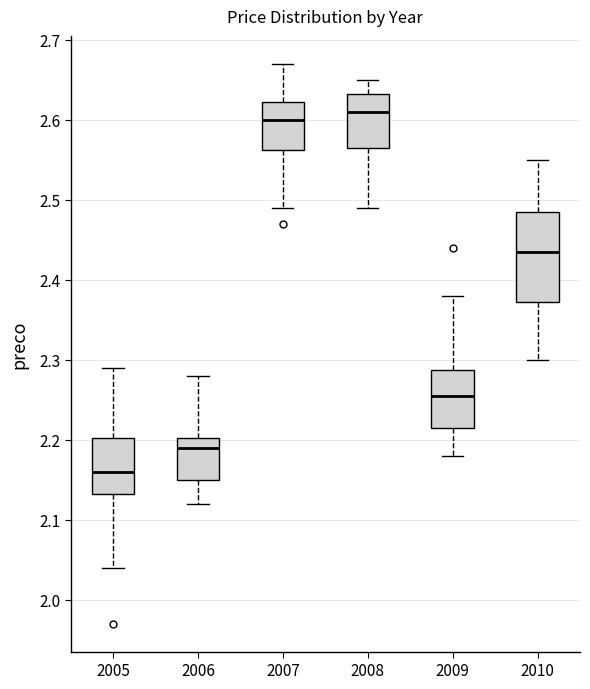

Reading left to right, transcribe this box plot: for each box, give where its median line is, the range the box spans, and where its two whiskers end, as read against the y-axis. The values are not printed on the chart, so give them approximately, as read against the axis.

2005: median 2.16, box 2.13 to 2.20, whiskers 2.04 to 2.29
2006: median 2.19, box 2.15 to 2.20, whiskers 2.12 to 2.28
2007: median 2.60, box 2.56 to 2.62, whiskers 2.49 to 2.67
2008: median 2.61, box 2.57 to 2.63, whiskers 2.49 to 2.65
2009: median 2.26, box 2.22 to 2.29, whiskers 2.18 to 2.38
2010: median 2.44, box 2.37 to 2.49, whiskers 2.30 to 2.55